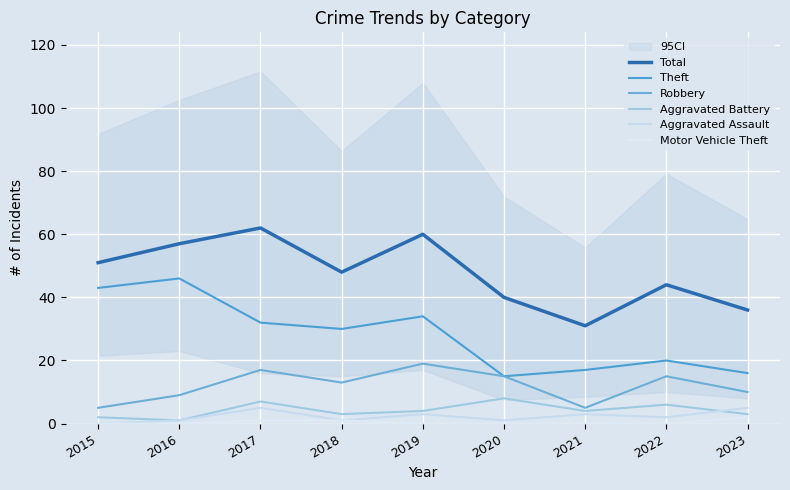

Between 2015 and 2016, which series saw the biggest shift?

Total